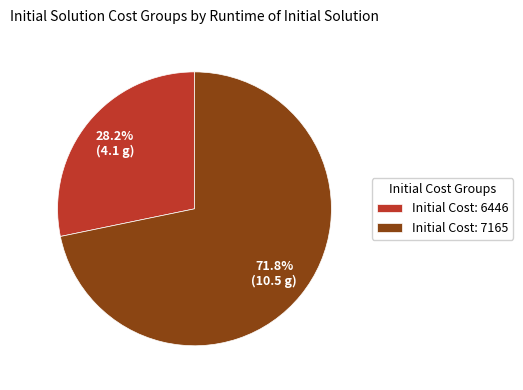

Combined, do Initial Cost: 7165 and Initial Cost: 6446 account for over 50%?

Yes